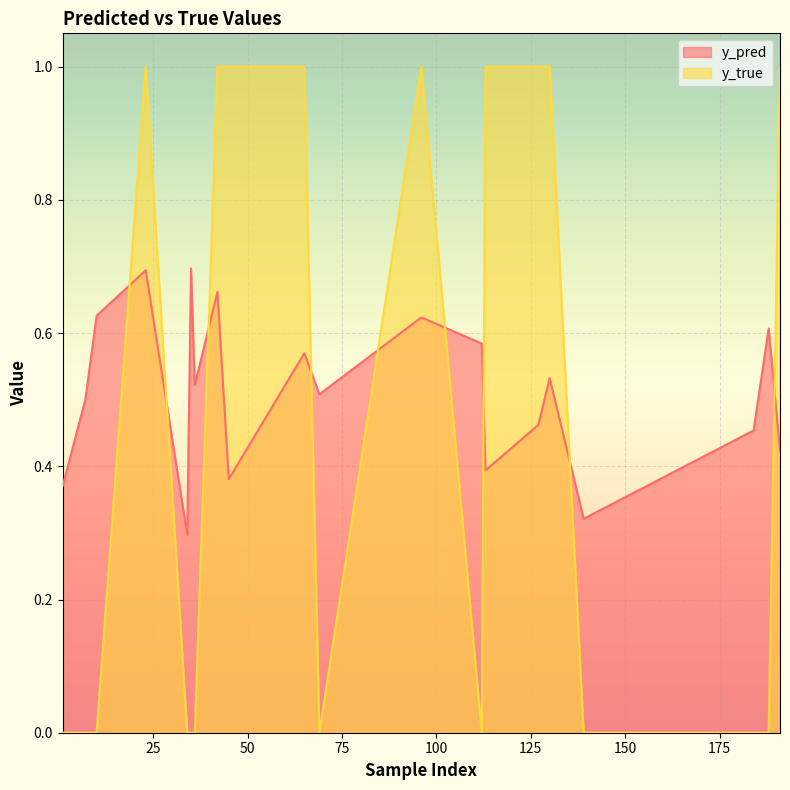

In y_pred, how many points are higher than both neighbors (excluding endpoints)?

7